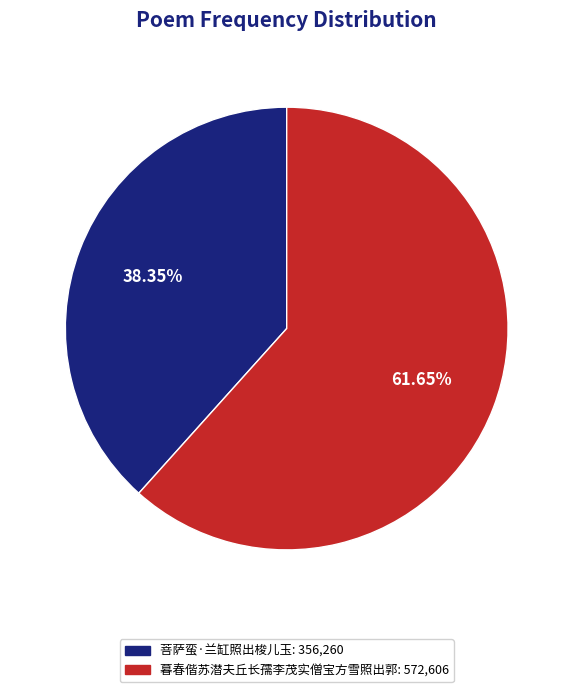

What percentage is the 菩萨蛮·兰缸照出梭儿玉 slice, to the nearest percent?

38%